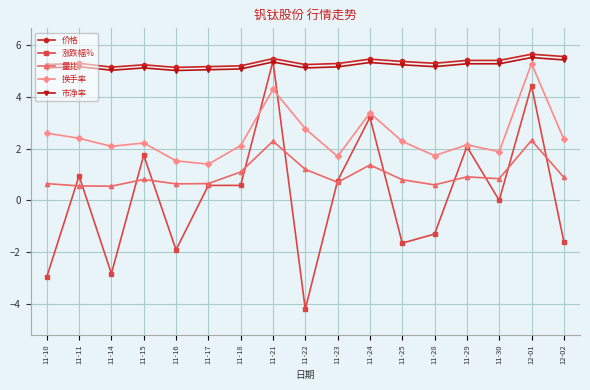

How many lines are shown in the chart?

5